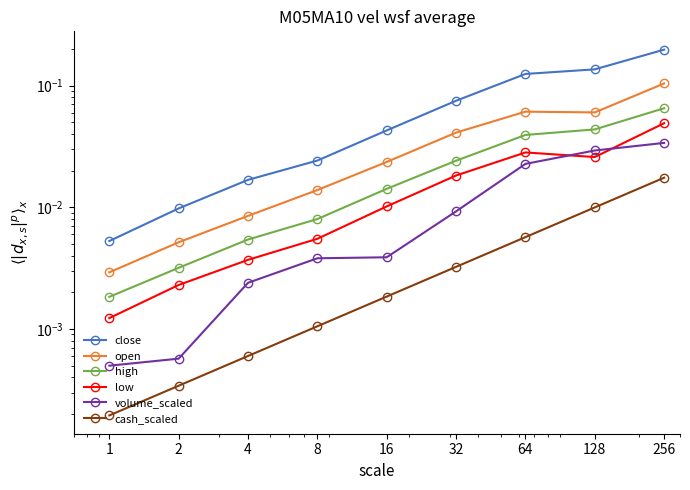

Which label corresponds to the largest value in the chart?

256